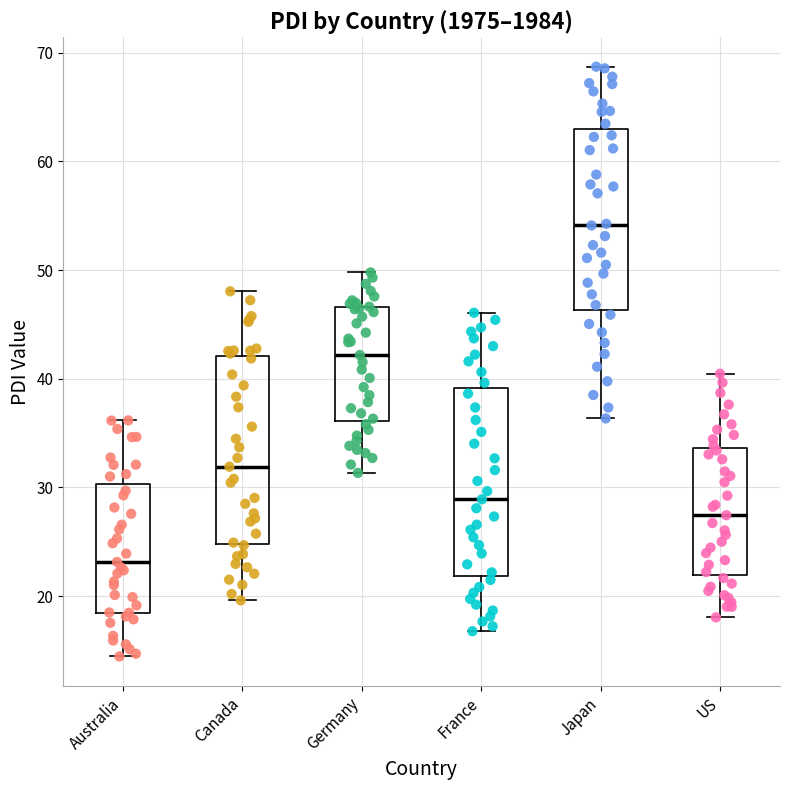

Reading left to right, transcribe this box plot: for each box, give where its median line is, the range the box spans, and where its two whiskers end, as read against the y-axis. The values are not printed on the chart, so give them approximately, as read against the axis.

Australia: median 23, box 18 to 30, whiskers 14 to 36
Canada: median 32, box 25 to 42, whiskers 20 to 48
Germany: median 42, box 36 to 47, whiskers 31 to 50
France: median 29, box 22 to 39, whiskers 17 to 46
Japan: median 54, box 46 to 63, whiskers 36 to 69
US: median 27, box 22 to 34, whiskers 18 to 40